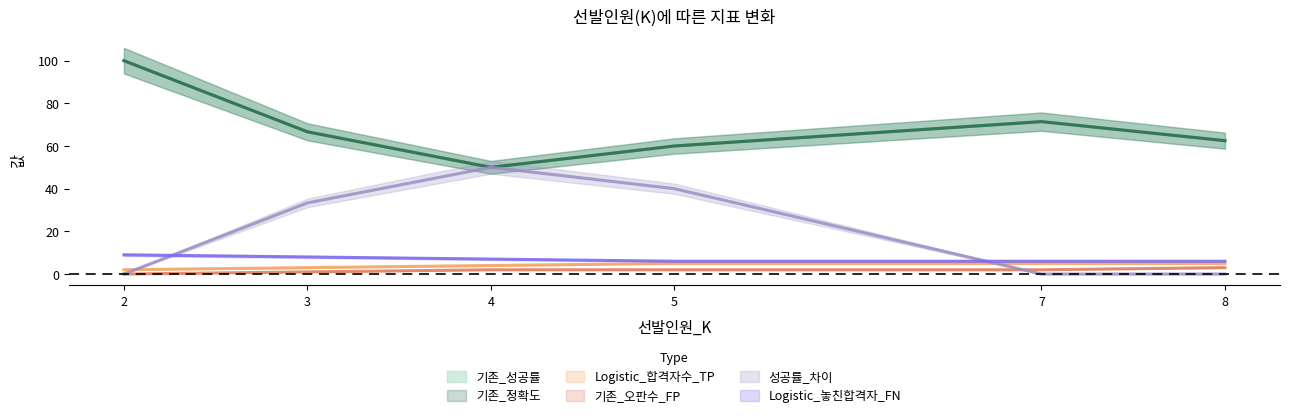

Rank the series at 3 from highest to lowest value.

기존_성공률, 기존_정확도, 성공률_차이, Logistic_놓친합격자_FN, Logistic_합격자수_TP, 기존_오판수_FP